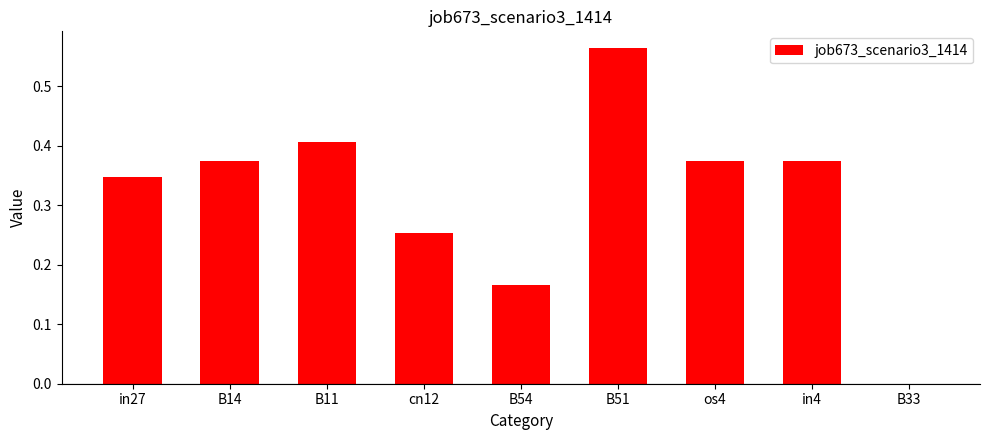

Between in27 and os4, which is larger?

os4